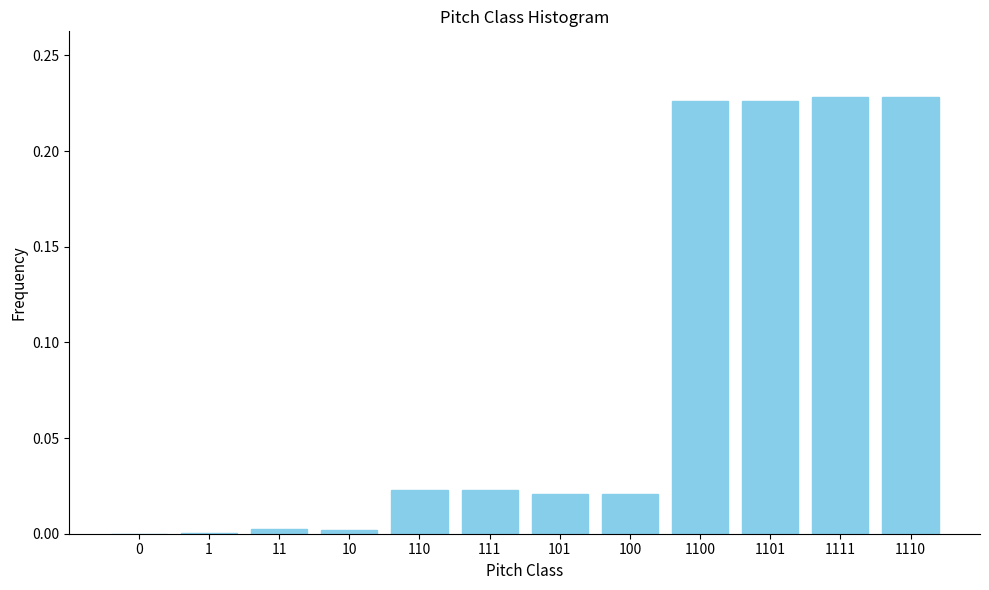

True or false: the data shows 0.0 at 11.

True